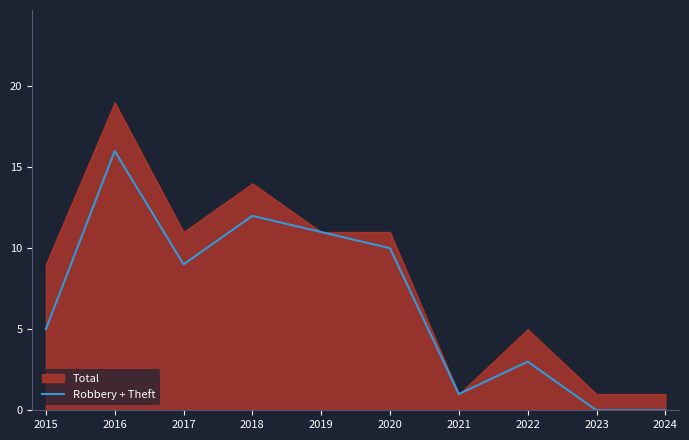

Where is Robbery + Theft nearest to the value 8?

2017